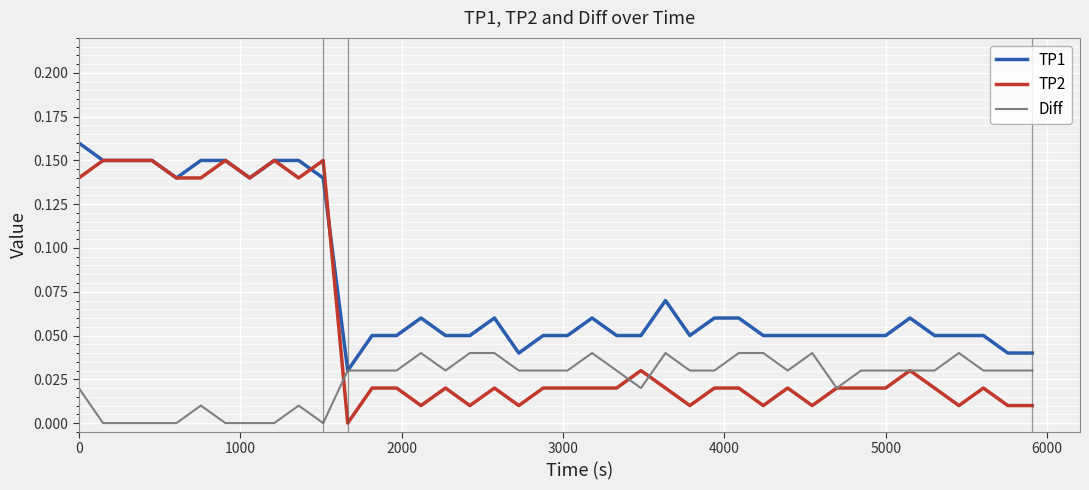

Rank the series by their average value, from lowest to highest.

Diff, TP2, TP1